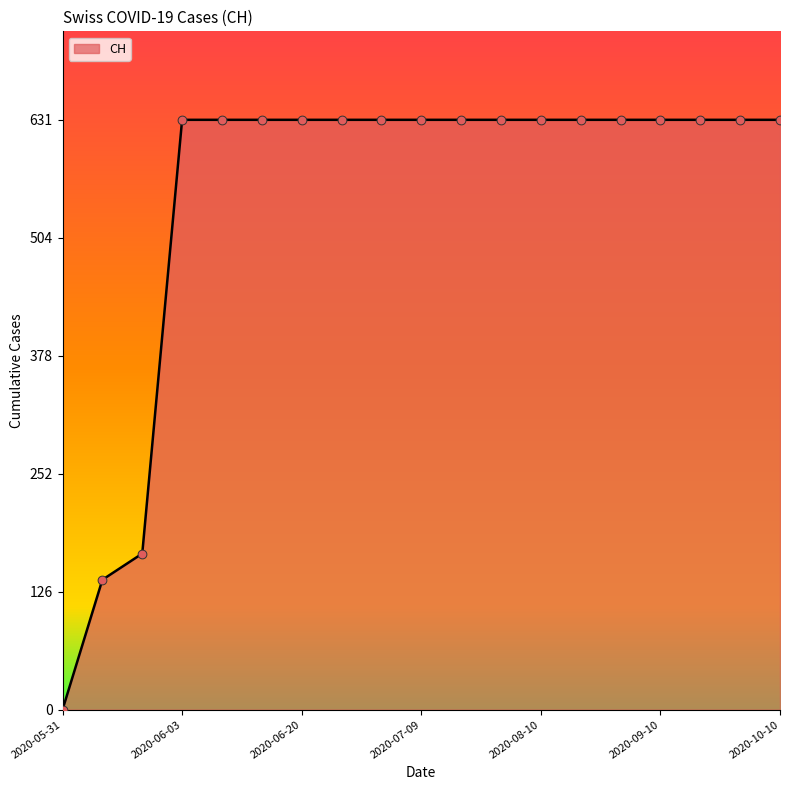

What is the maximum value shown in the chart?

631